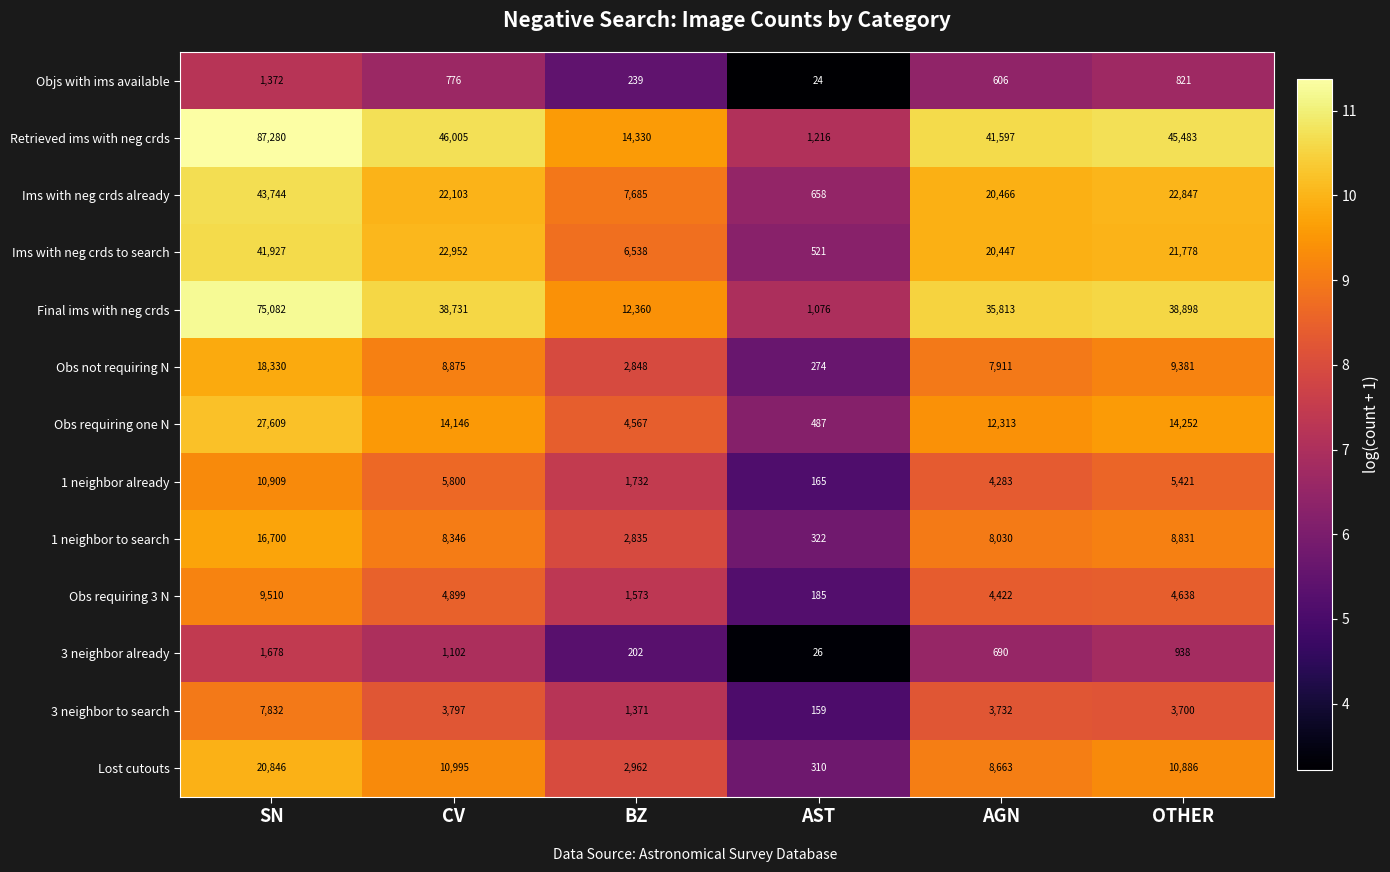

What is the spread (max minus min) of values at CV?

45229